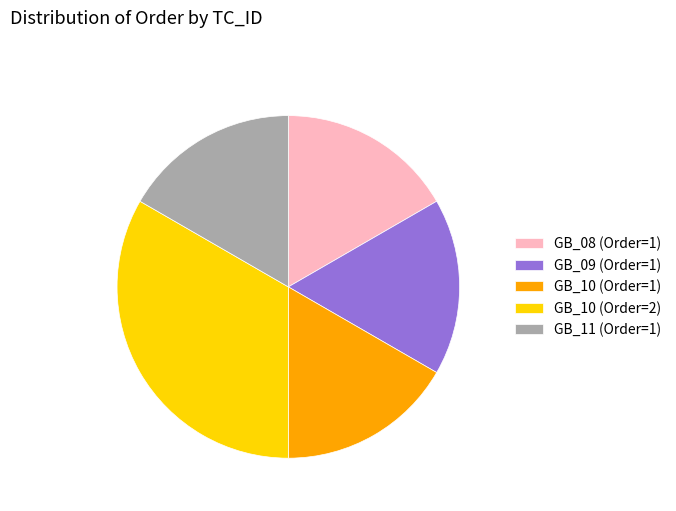

True or false: GB_09 (Order=1) accounts for 5% of the total.

False